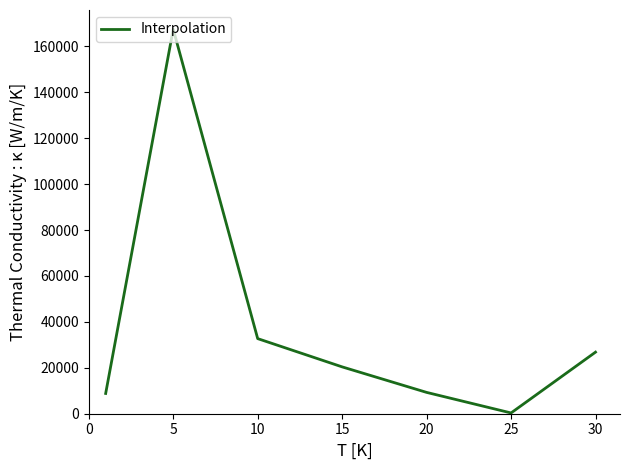

What is the difference between the maximum and second lowest values?

158673.2